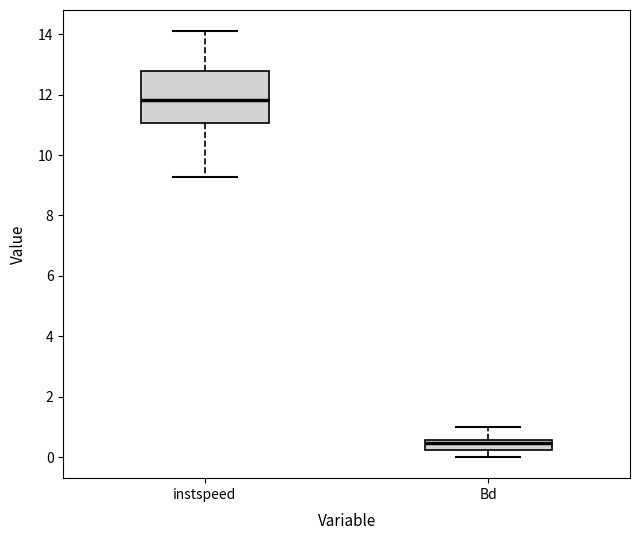

Reading left to right, read every box against the y-axis: the position of its median line, the range the box covers, and the ends of its whiskers. The values are not printed on the chart, so give them approximately, as read against the axis.

instspeed: median 11.8, box 11.0 to 12.8, whiskers 9.2 to 14.0
Bd: median 0.4, box 0.2 to 0.6, whiskers 0.0 to 1.0